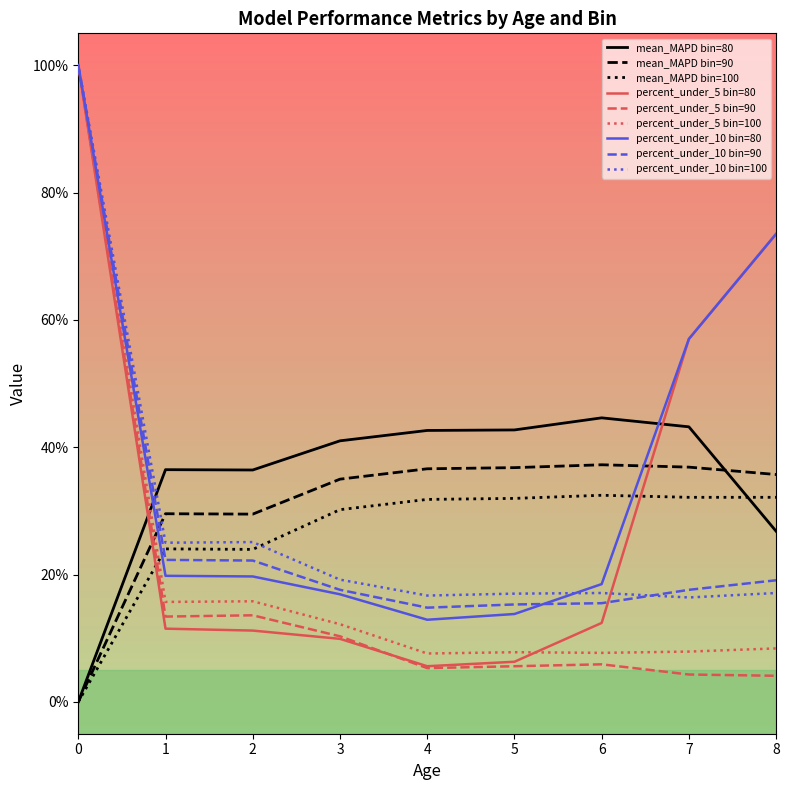

What is the total value across all series at 8?

290.3